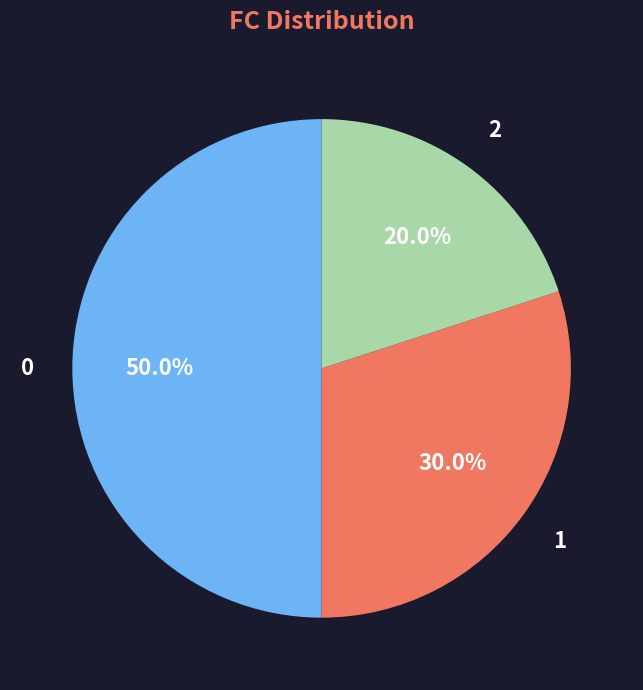

Is there any slice that represents more than half of the pie?

No